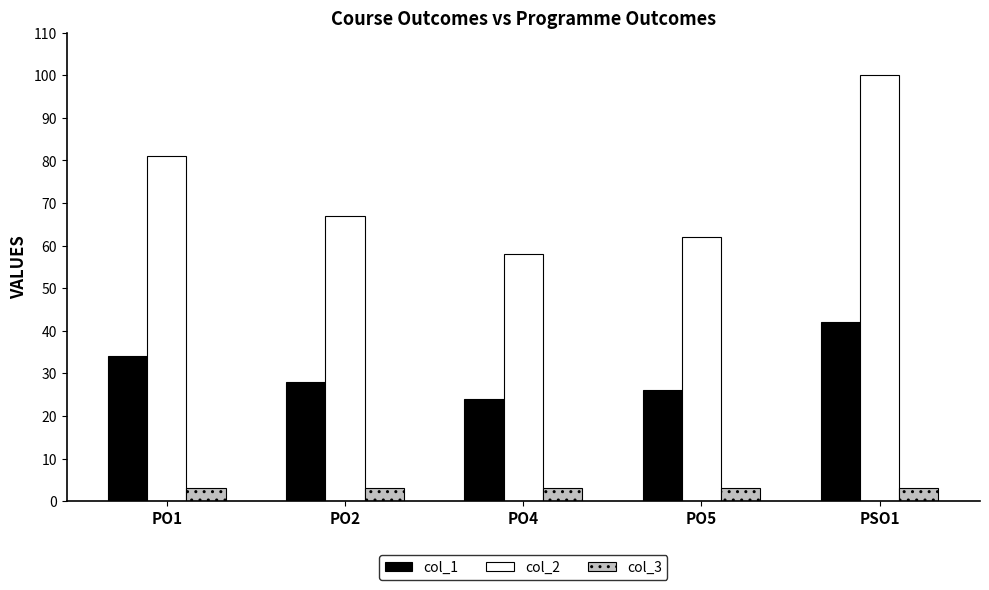

What position from the left is PSO1?

5